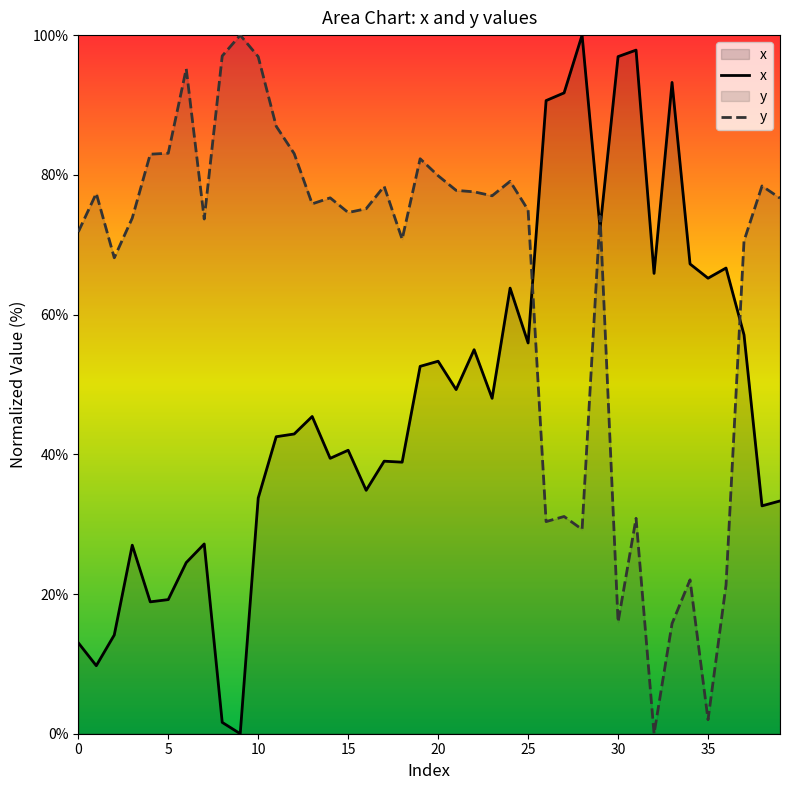

At which category does the chart reach its minimum across all series?

9